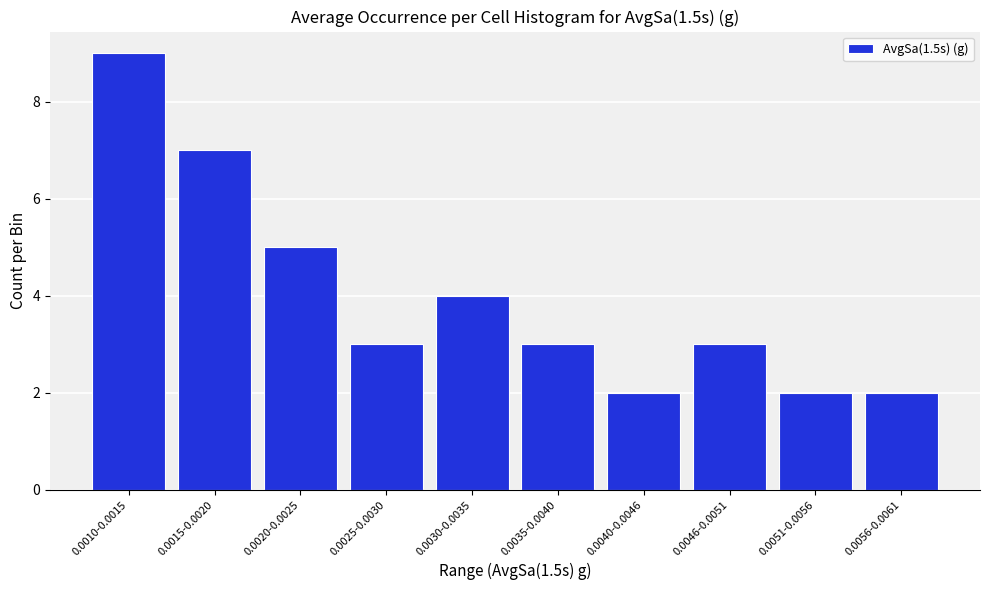

Reading right to left, what are all the values shown in this chart?

0.0056-0.0061=2	0.0051-0.0056=2	0.0046-0.0051=3	0.0040-0.0046=2	0.0035-0.0040=3	0.0030-0.0035=4	0.0025-0.0030=3	0.0020-0.0025=5	0.0015-0.0020=7	0.0010-0.0015=9